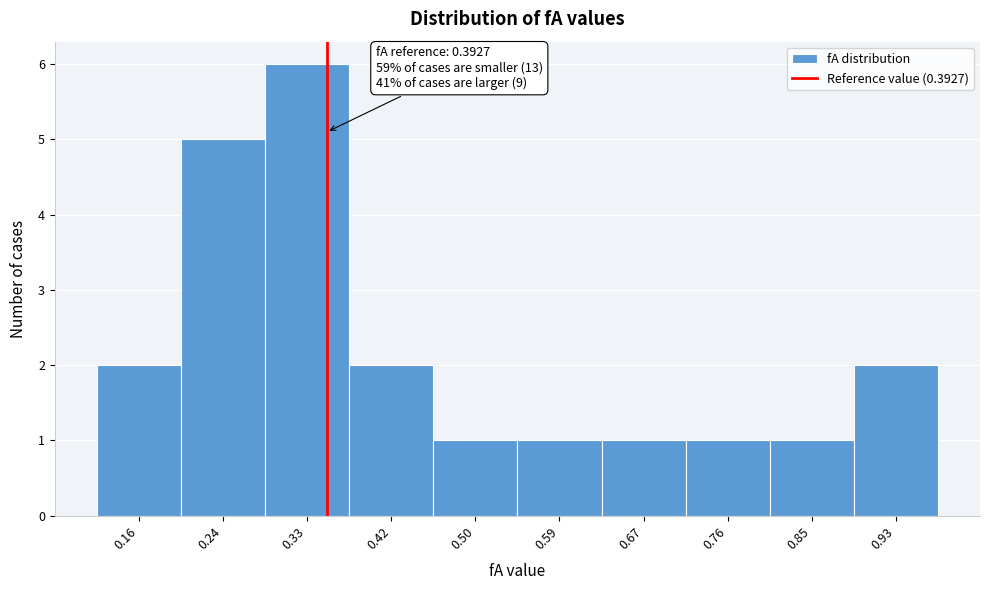

Reading left to right, extract all data points from this chart.

0.16=2	0.24=5	0.33=6	0.42=2	0.50=1	0.59=1	0.67=1	0.76=1	0.85=1	0.93=2